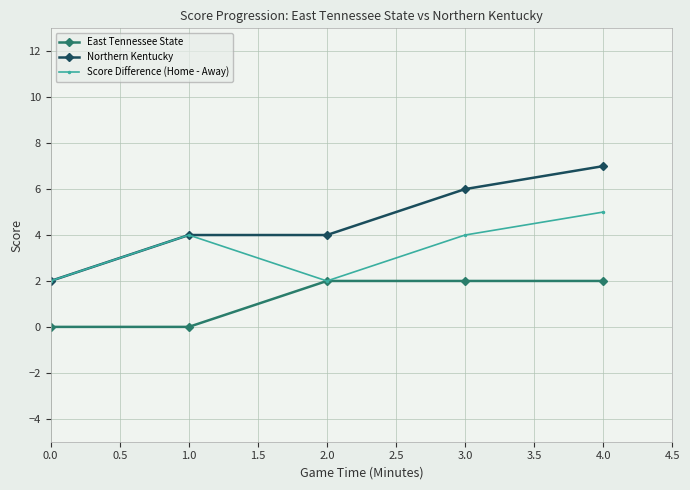

Is this an area chart (filled region under the line)?

No